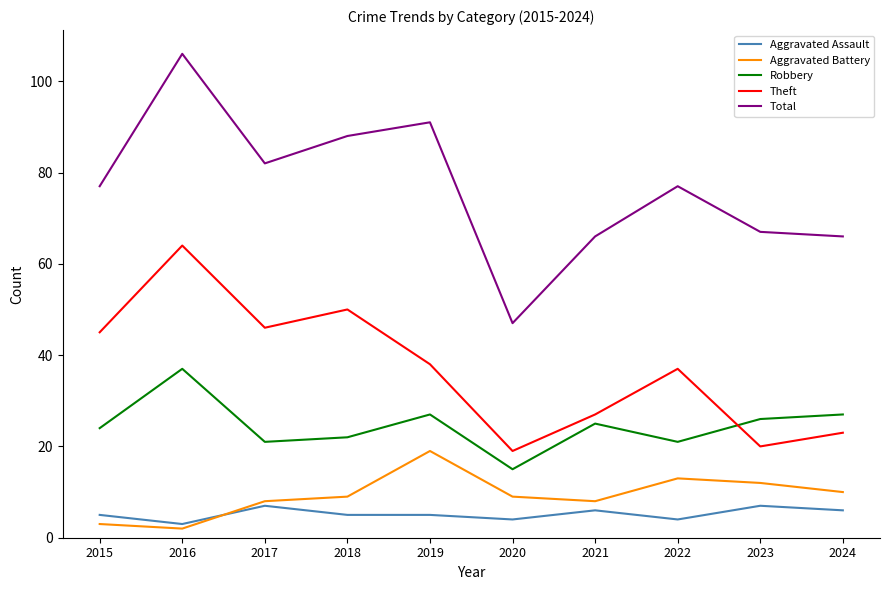

At 2015, list the series in order from smallest to largest.

Aggravated Battery, Aggravated Assault, Robbery, Theft, Total